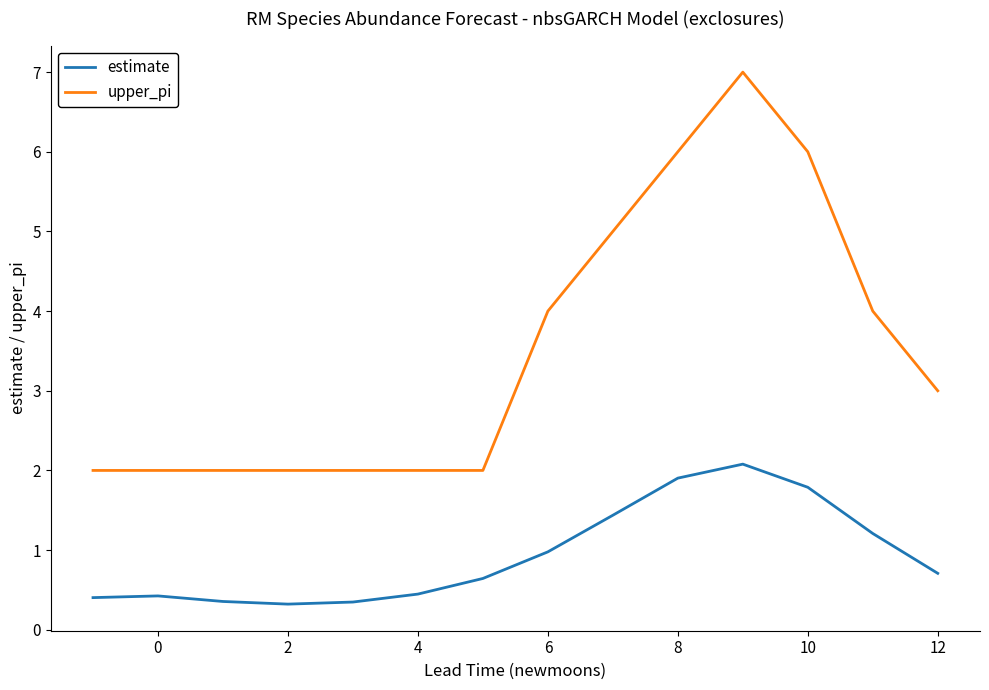

What is the difference between the maximum and minimum values in the estimate series?

1.8